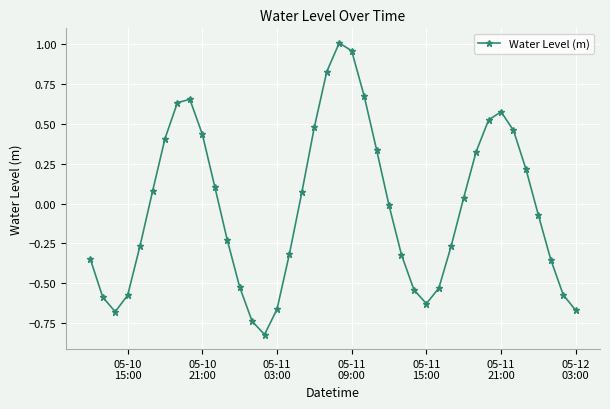

How many interior local valleys (lower than both neighbors) does the data have?

3